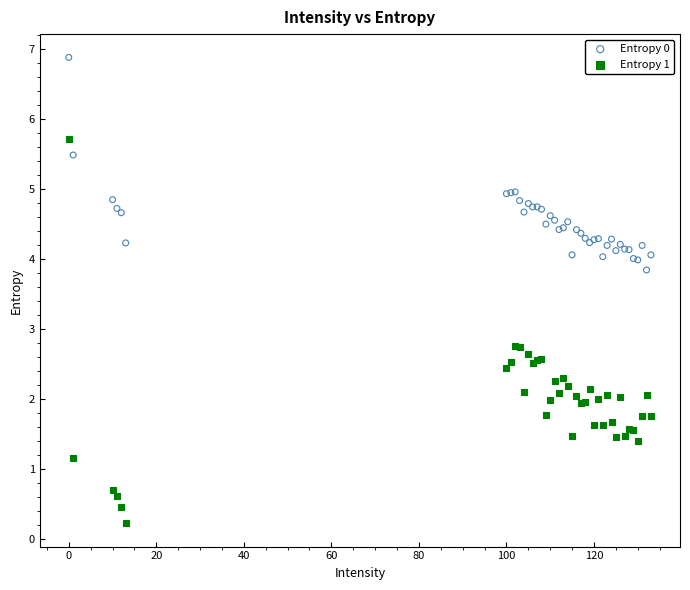

What is the X range (max minus min) for the scatter plot?

133.0